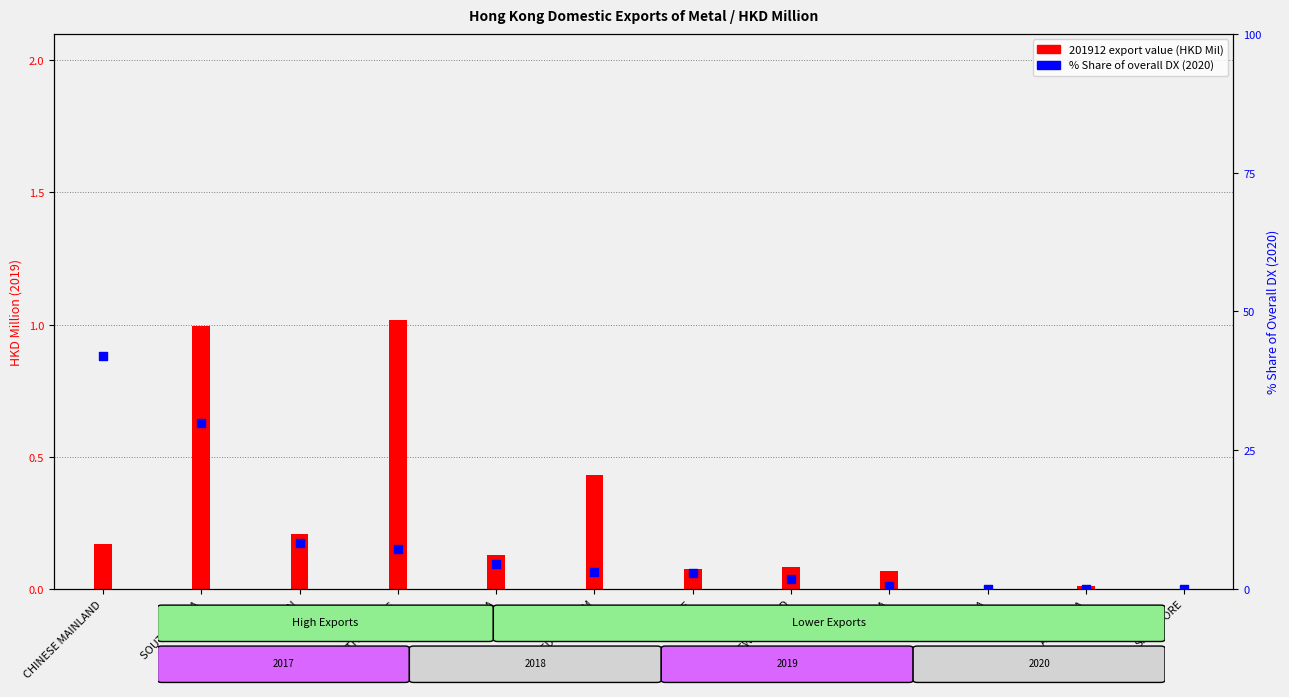

Which series reaches the maximum Y coordinate?

% Share 2020